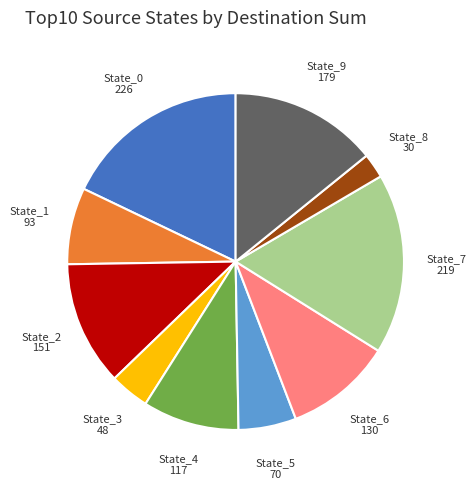

Which category has the biggest portion of the pie?

State_0